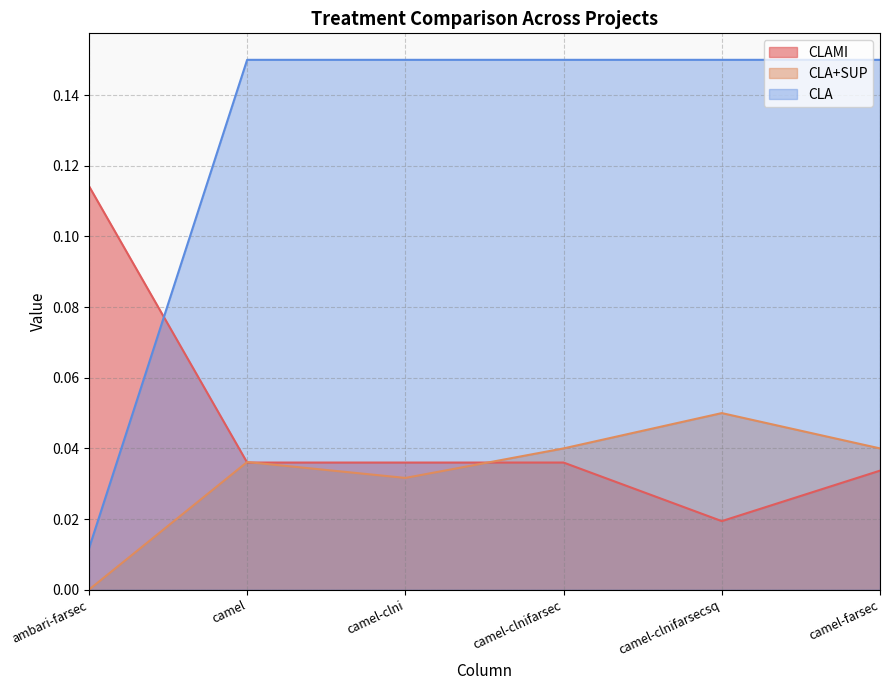

Is it true that CLAMI equals 0.0 at camel?

True